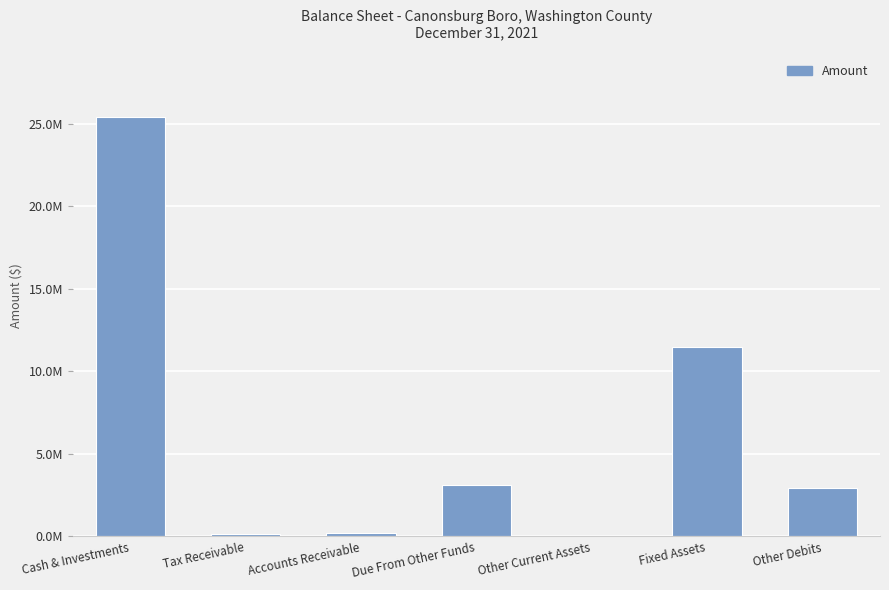

Rank the categories by value from lowest to highest.

Other Current Assets, Tax Receivable, Accounts Receivable, Other Debits, Due From Other Funds, Fixed Assets, Cash & Investments